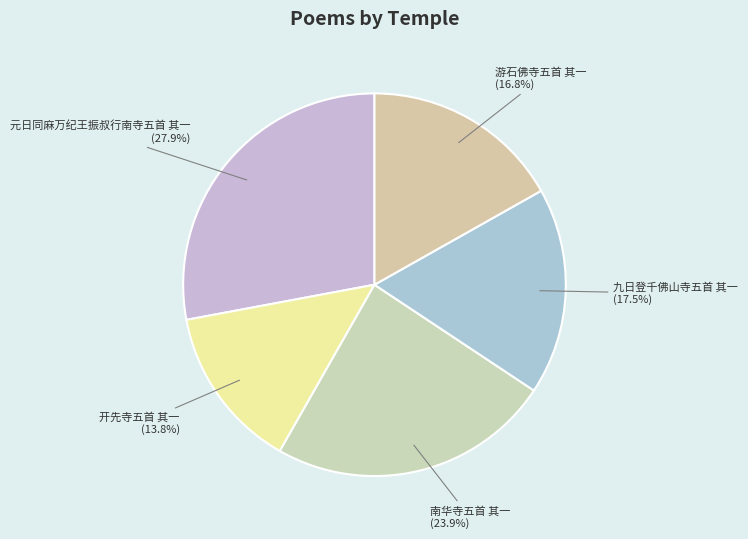

Which has a higher value, 开先寺五首 其一 or 游石佛寺五首 其一?

游石佛寺五首 其一